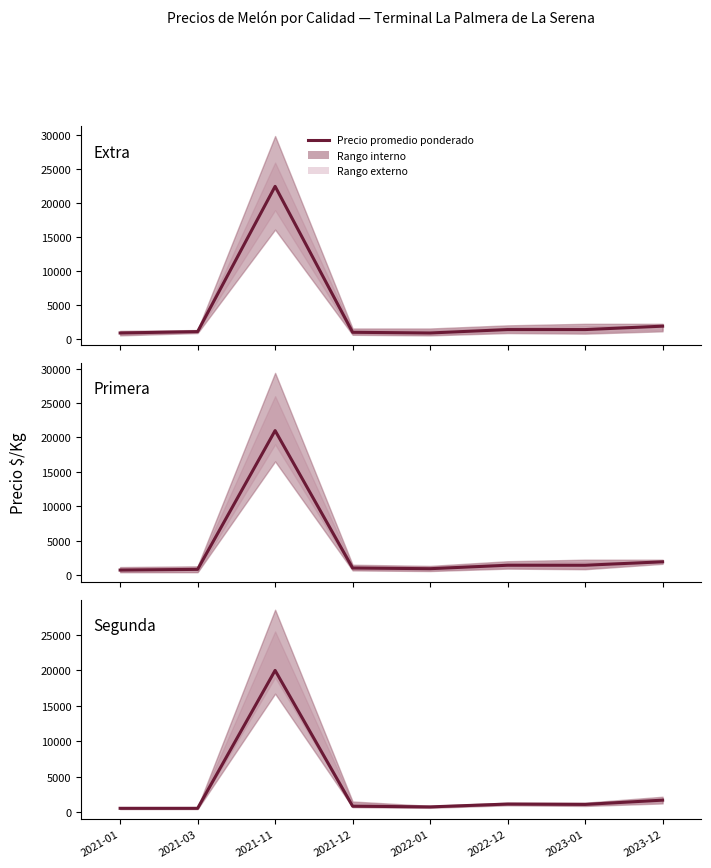

What is the change in value from 2021-12 to 2023-12?

+850